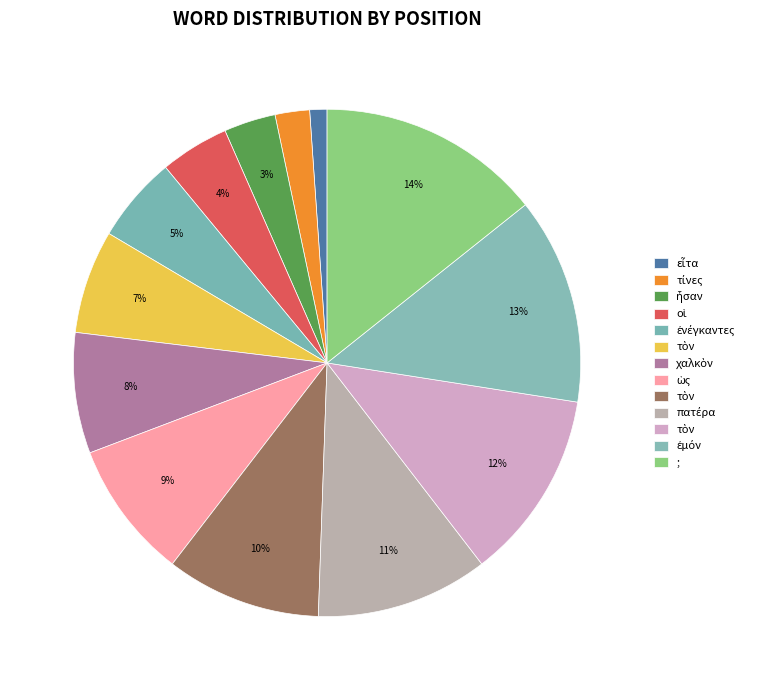

How many slices are in this pie chart?

13